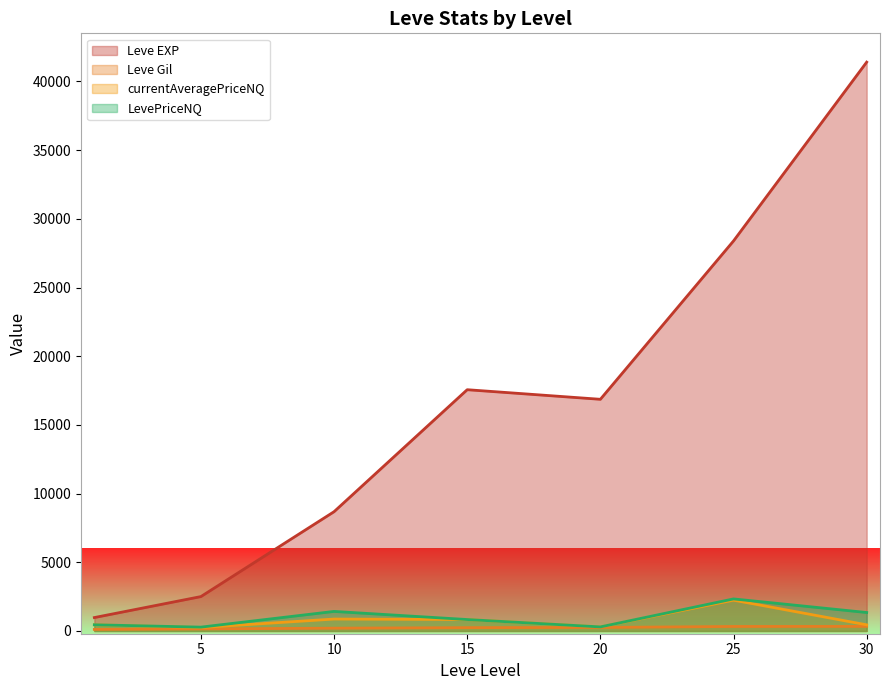

Which series changed the most between 20 and 20?

Leve EXP